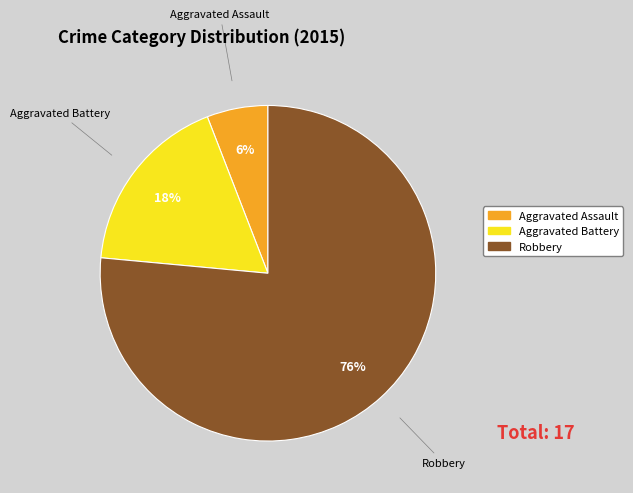

Which has a higher value, Aggravated Battery or Robbery?

Robbery